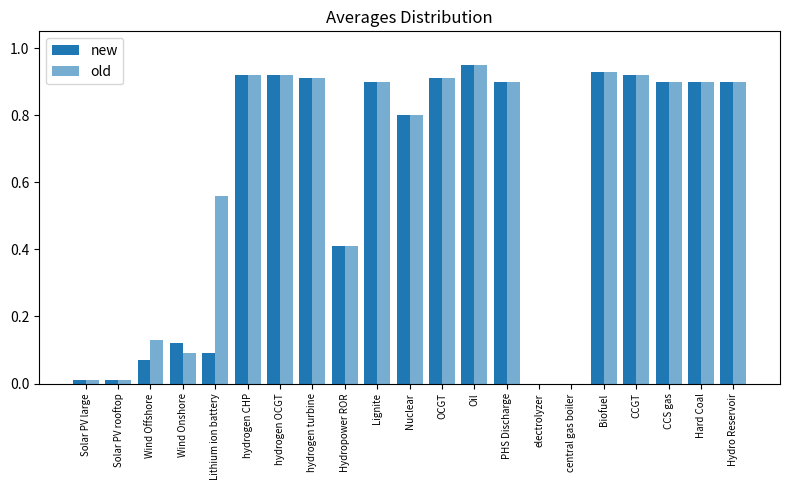

List the series in order of their overall mean, lowest first.

new, old